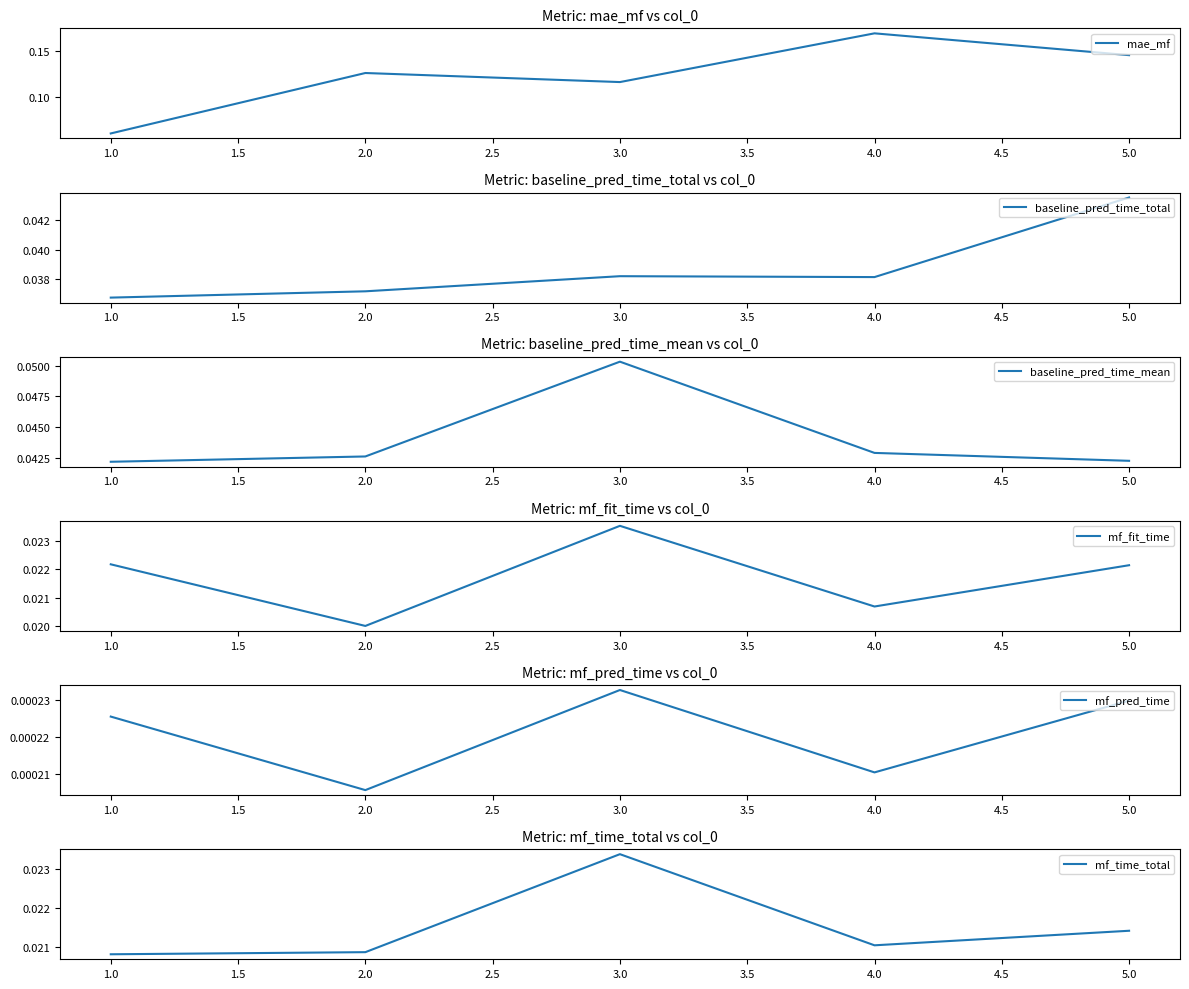

True or false: mf_pred_time and mf_fit_time cross at least once.

False